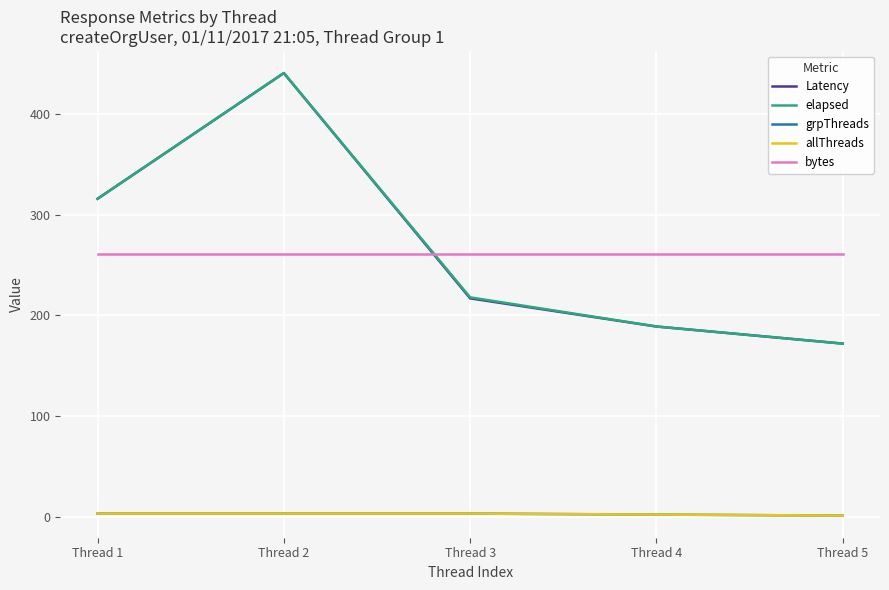

At which label does elapsed first exceed 218?

Thread 1